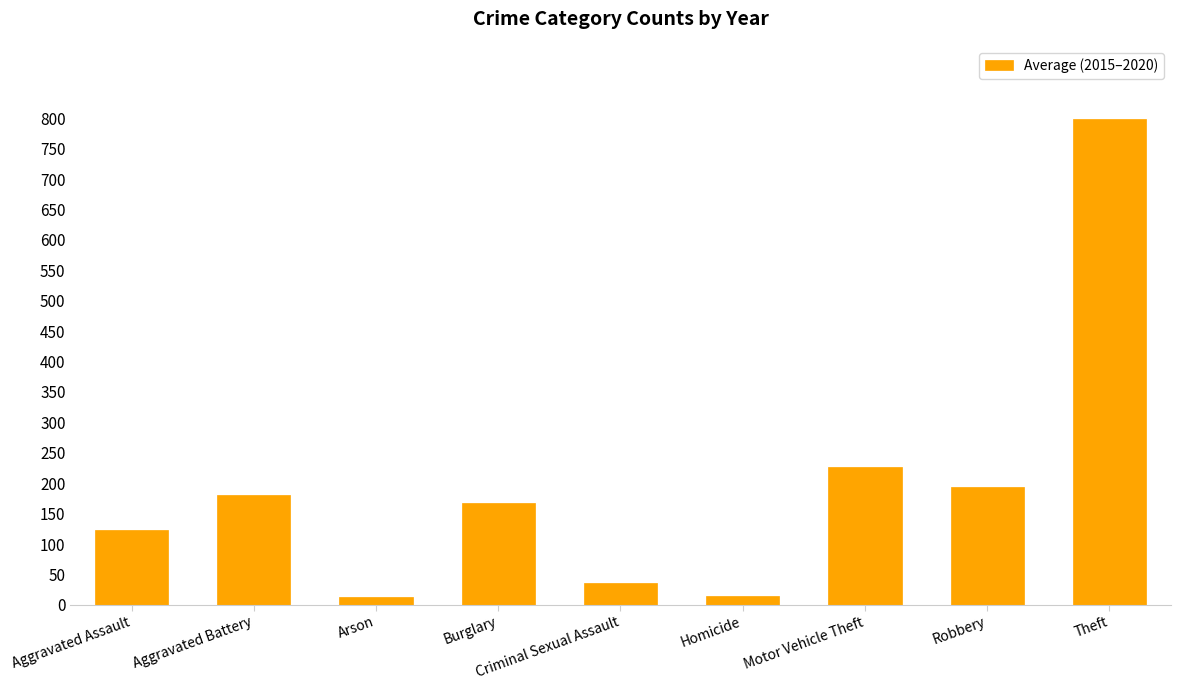

How many values are below 167?

4